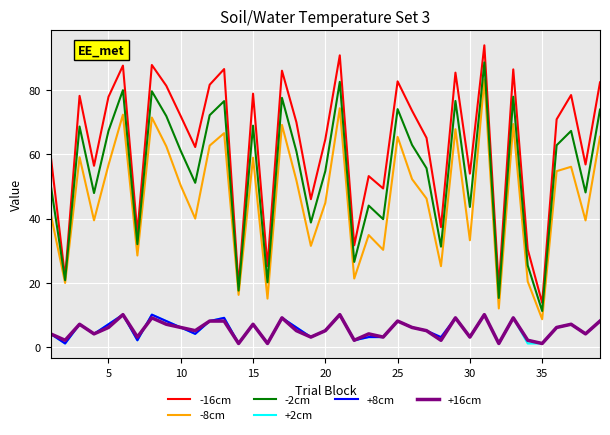

Which series has the largest range (max minus min)?

-16cm